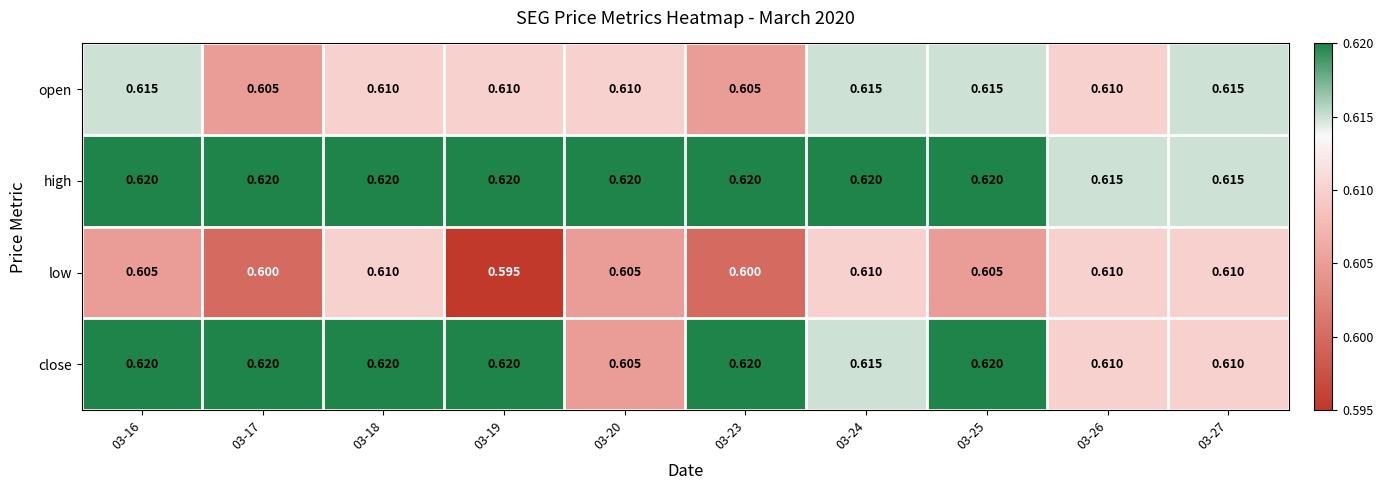

Which series has the largest total across all categories?

high